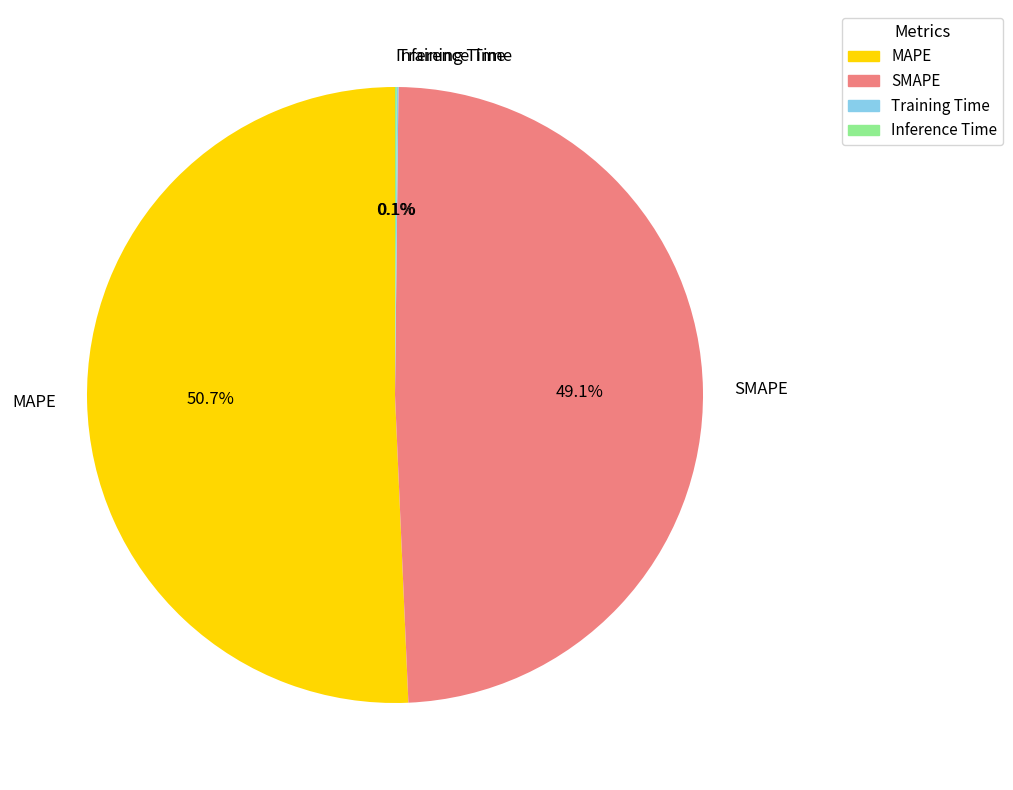

What portion of the pie excludes SMAPE?

50.9%